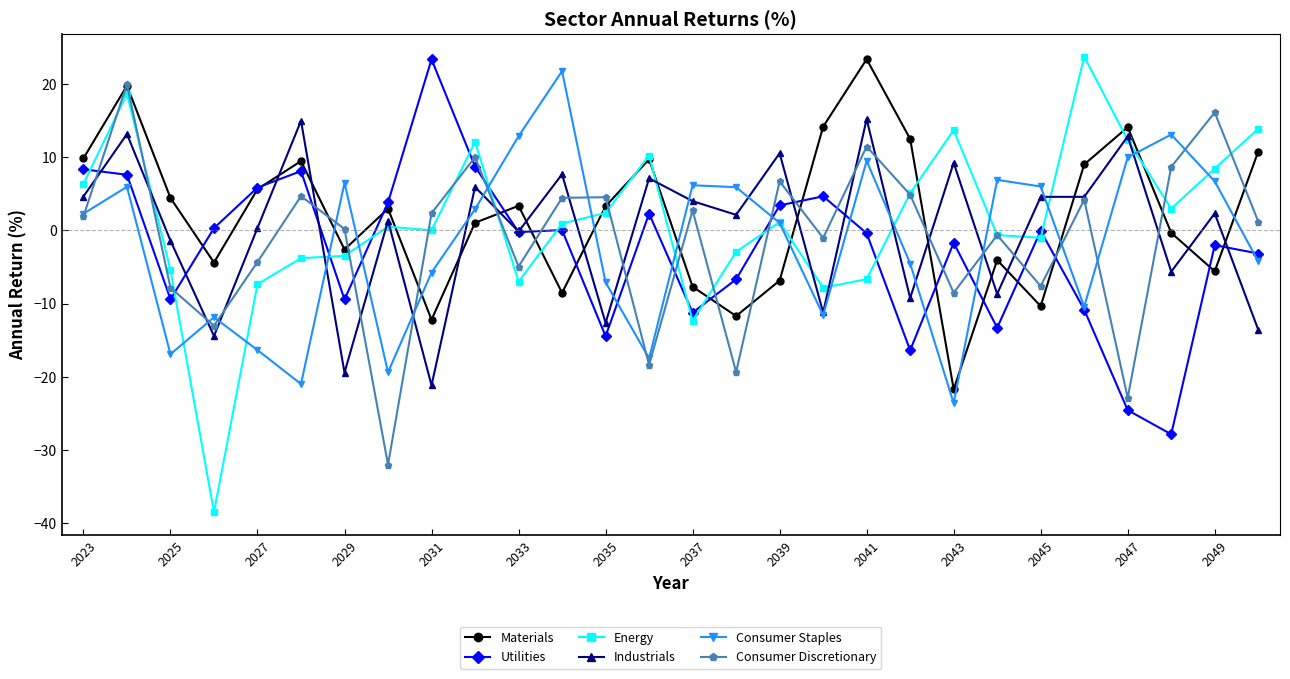

Which series has the widest spread of values?

Energy